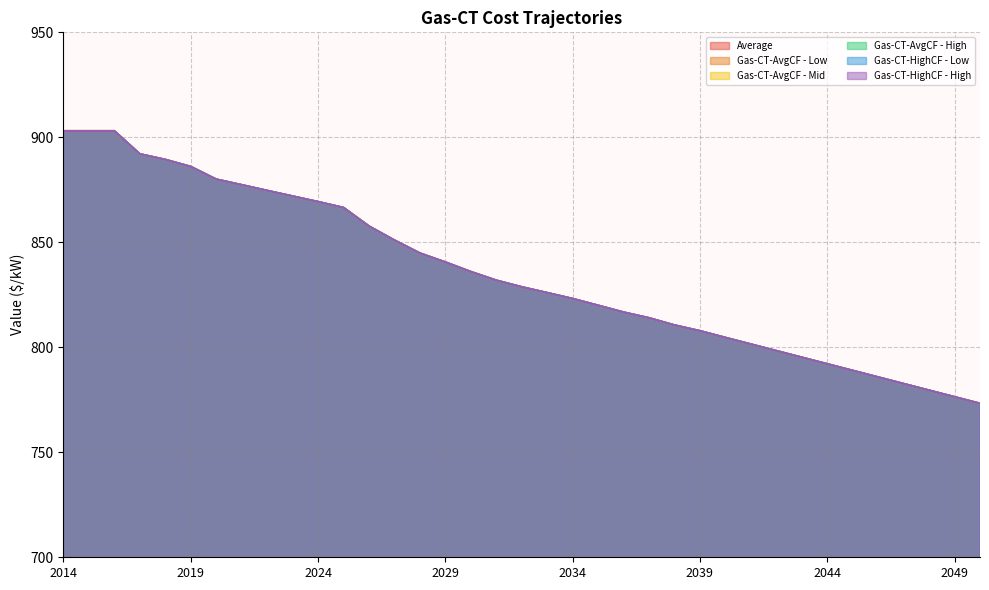

Rank the series at 2019 from lowest to highest value.

Gas-CT-AvgCF - Low, Gas-CT-AvgCF - Mid, Gas-CT-AvgCF - High, Gas-CT-HighCF - Low, Gas-CT-HighCF - High, Average